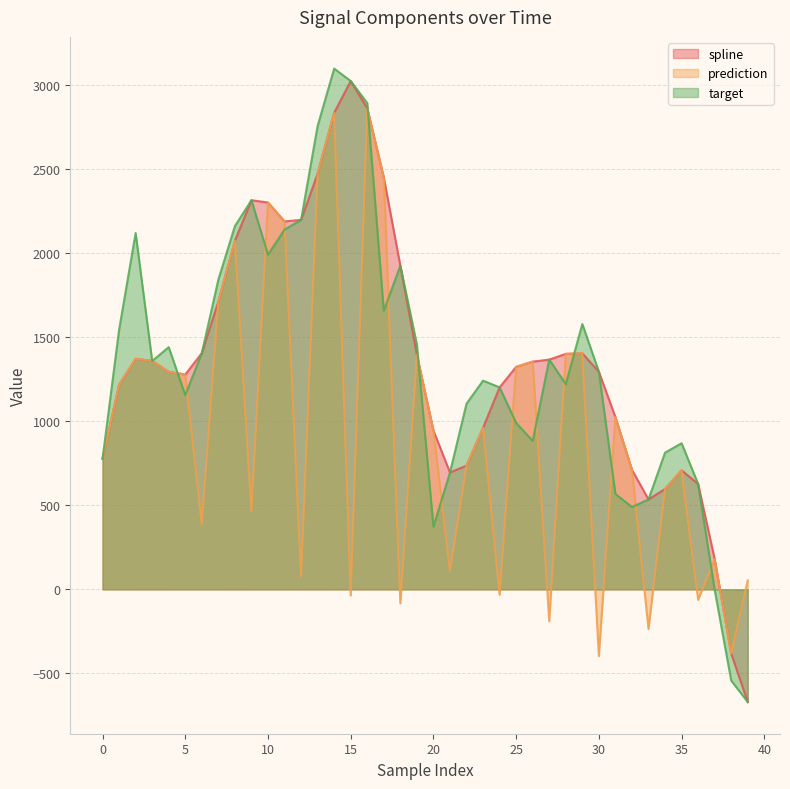

At which label does prediction first exceed 959?

1